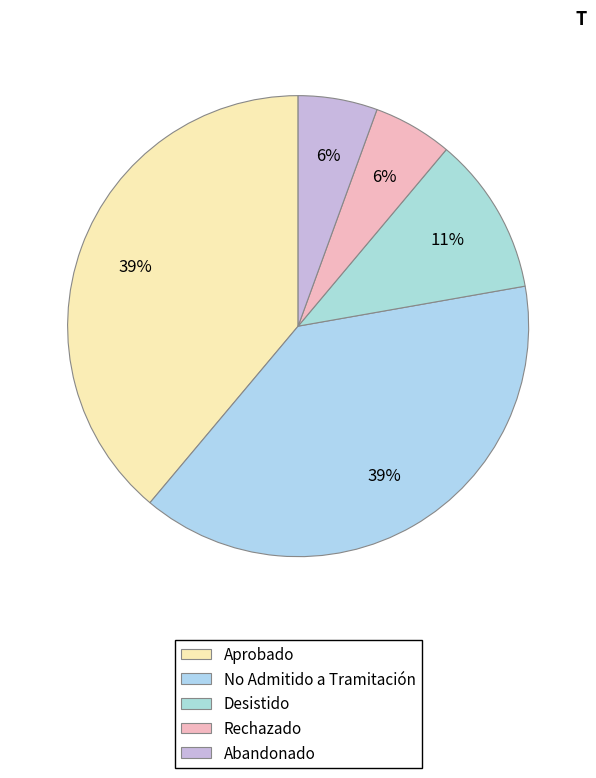

How many slices are in this pie chart?

5